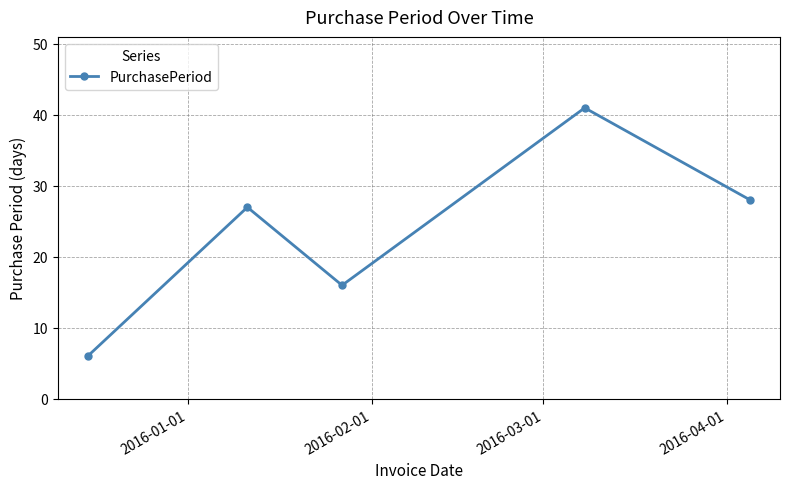

What is the value of the 1st point from the left?

6